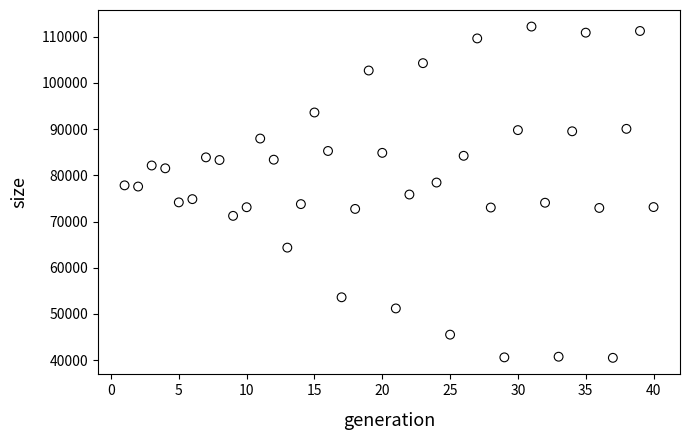

What is the range of X values (max minus min)?

39